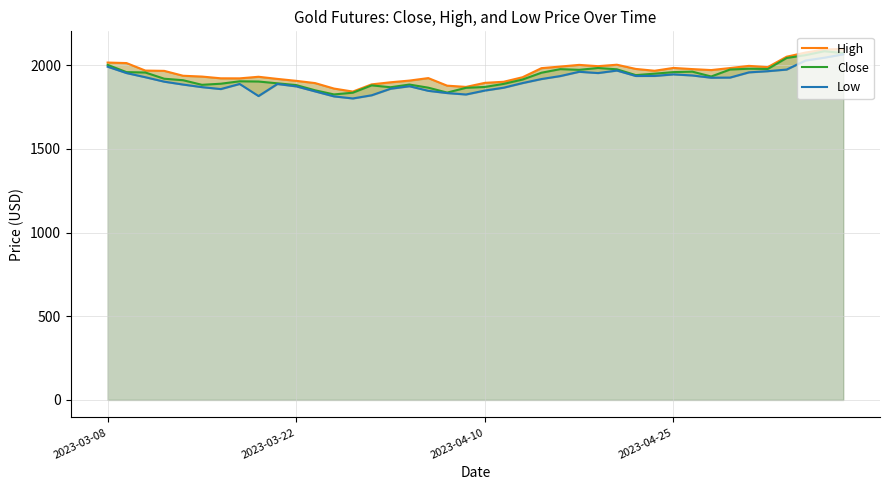

In Low, how many points are lower than both neighbors (excluding endpoints)?

7